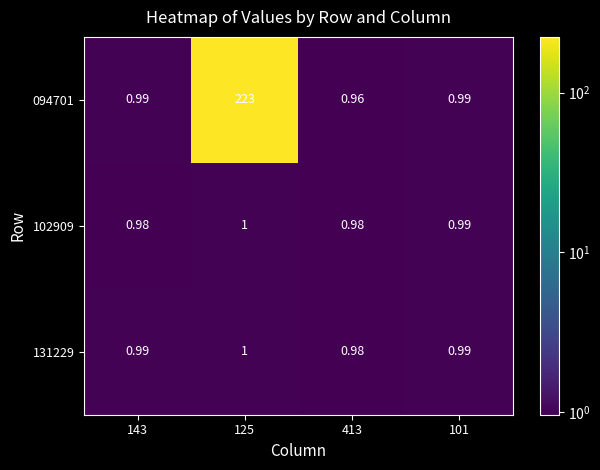

How many categories are shown in the chart?

4